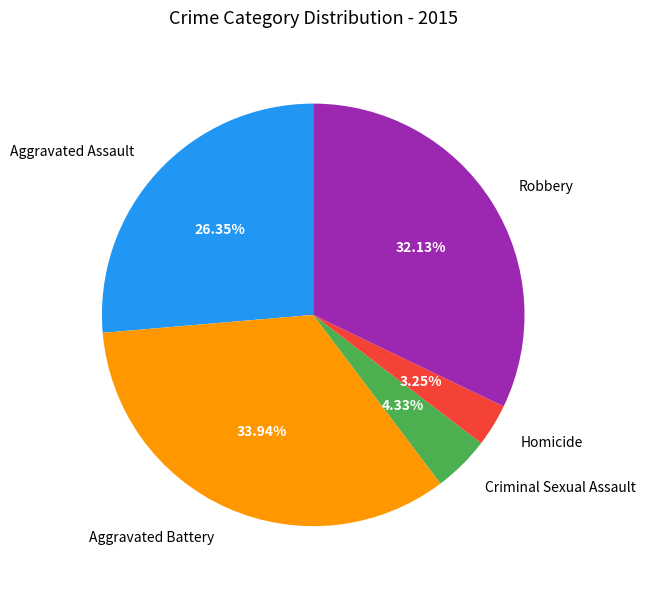

Count the number of slices in the pie.

5